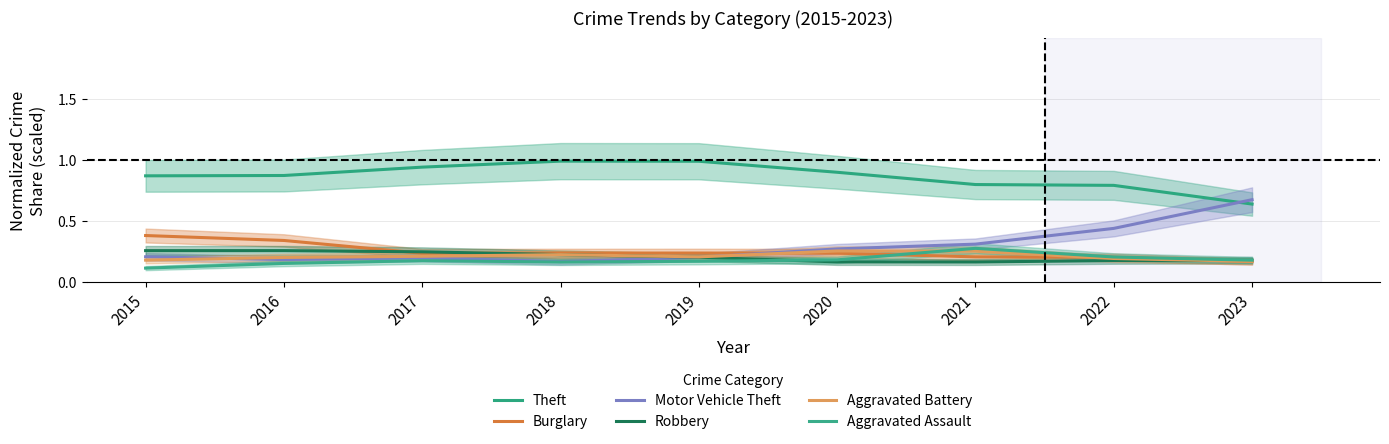

Which series has the widest spread of values?

Motor Vehicle Theft